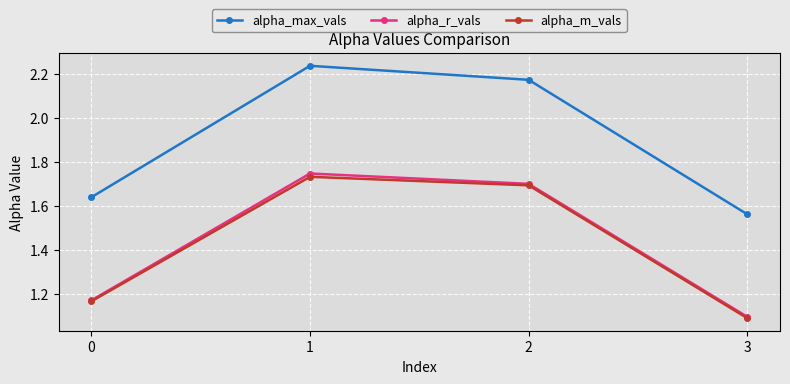

Where does the alpha_max_vals series first go above 2?

1